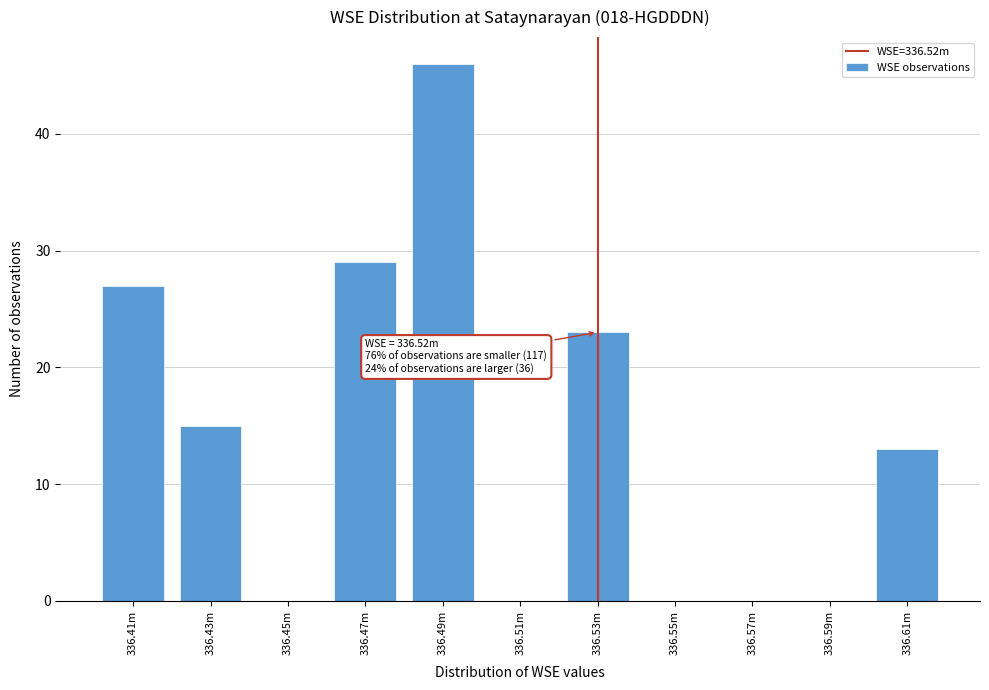

Reading left to right, what are all the values shown in this chart?

336.41m=27	336.43m=15	336.45m=0	336.47m=29	336.49m=46	336.51m=0	336.53m=23	336.55m=0	336.57m=0	336.59m=0	336.61m=13